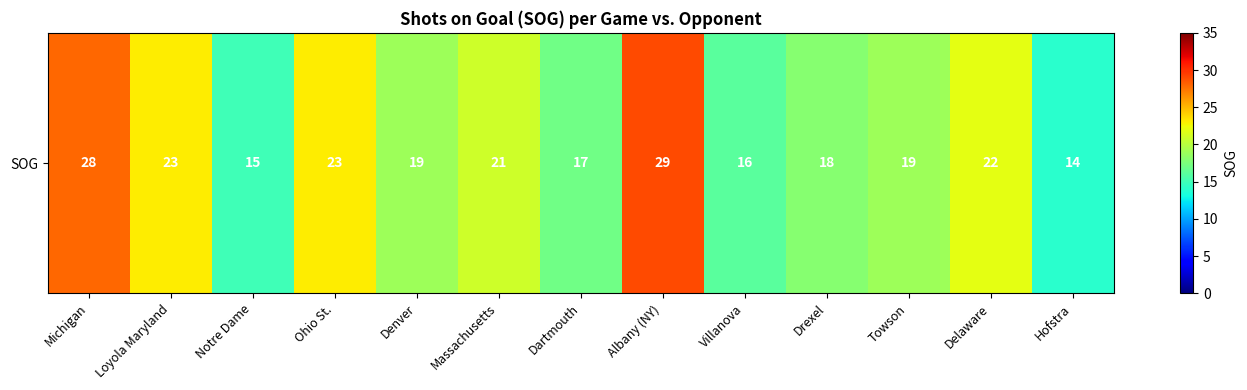

What is the smallest value displayed?

14